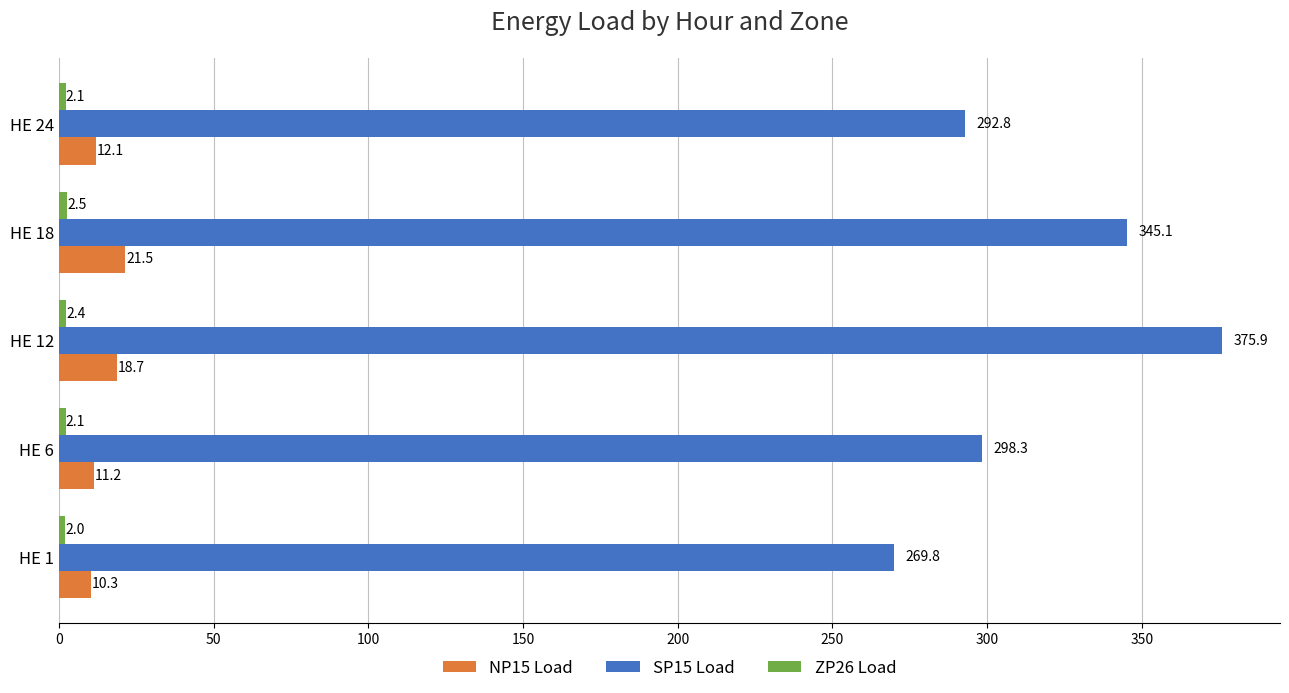

Which series has the largest total across all categories?

SP15 Load